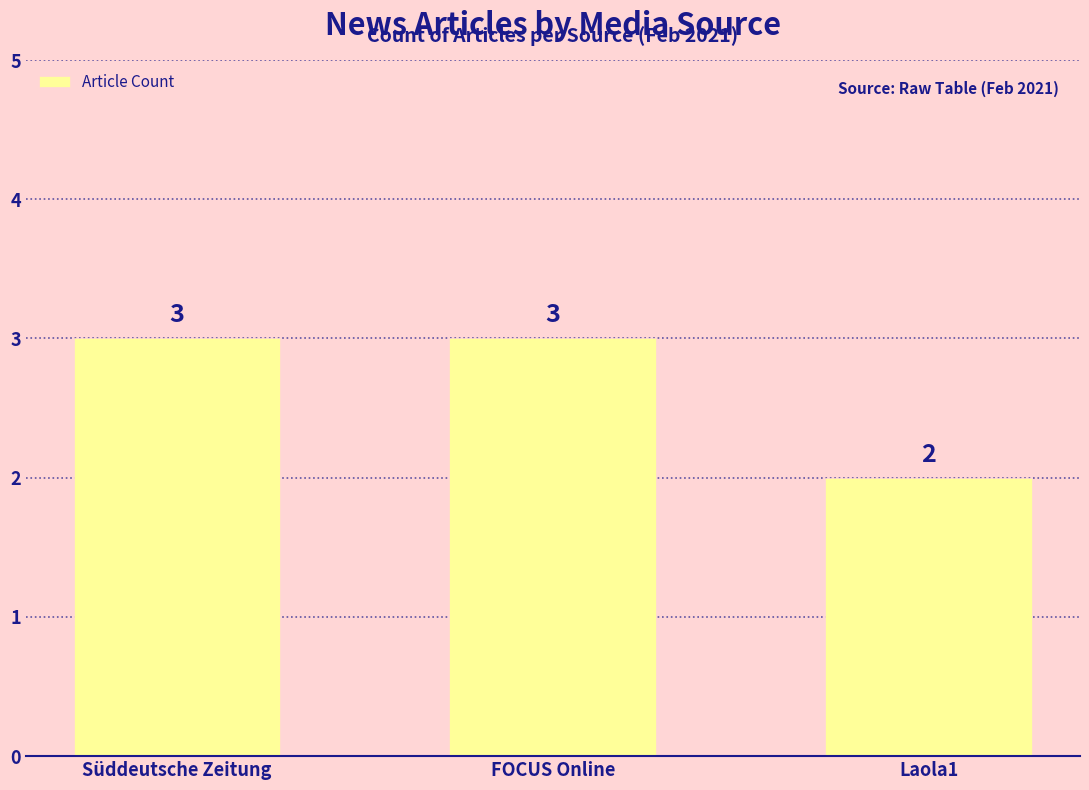

Reading right to left, what are all the values shown in this chart?

Laola1=2	FOCUS Online=3	Süddeutsche Zeitung=3